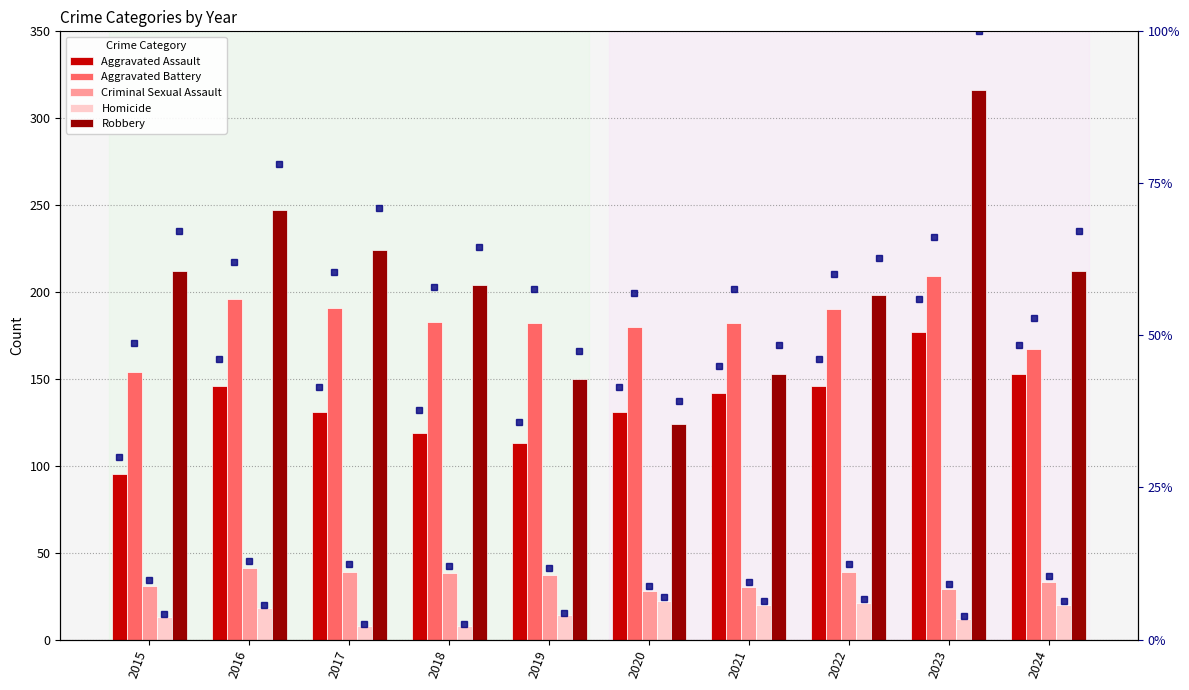

At which category does the chart reach its minimum across all series?

2017